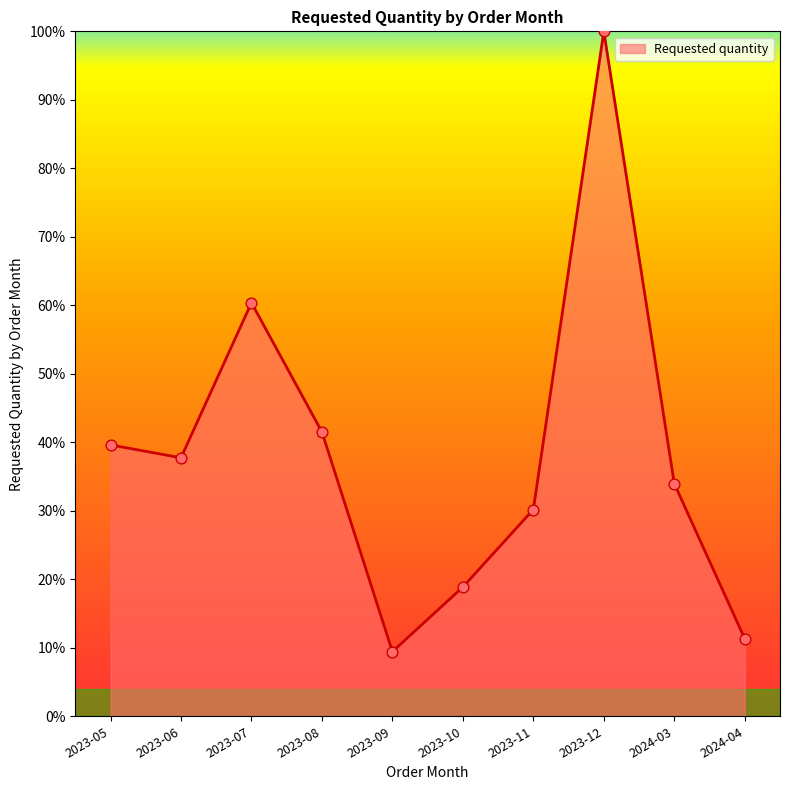

What is the change in value from 2023-09 to 2023-11?

+20.8